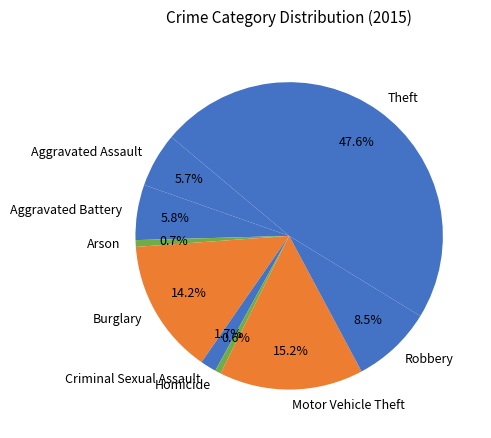

To the nearest percent, what is the difference between the largest and smallest slice percentages?

47%